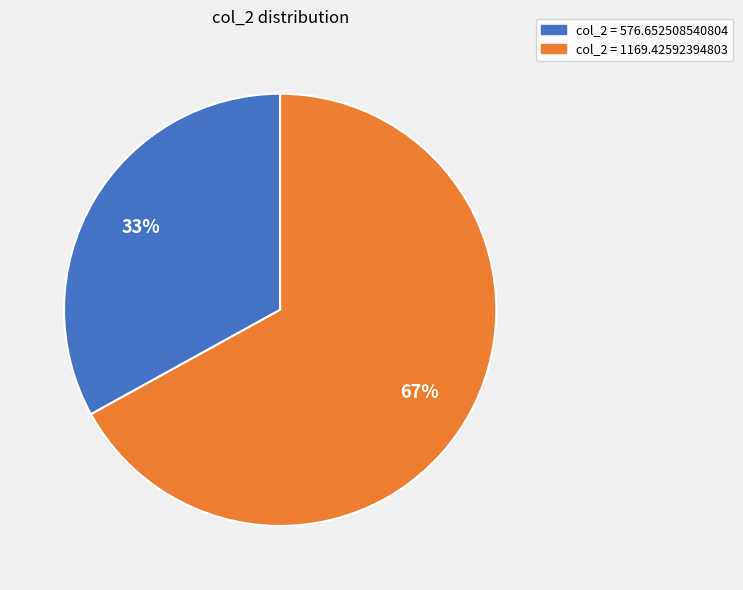

To the nearest percent, what is the difference between the largest and smallest slice percentages?

34%